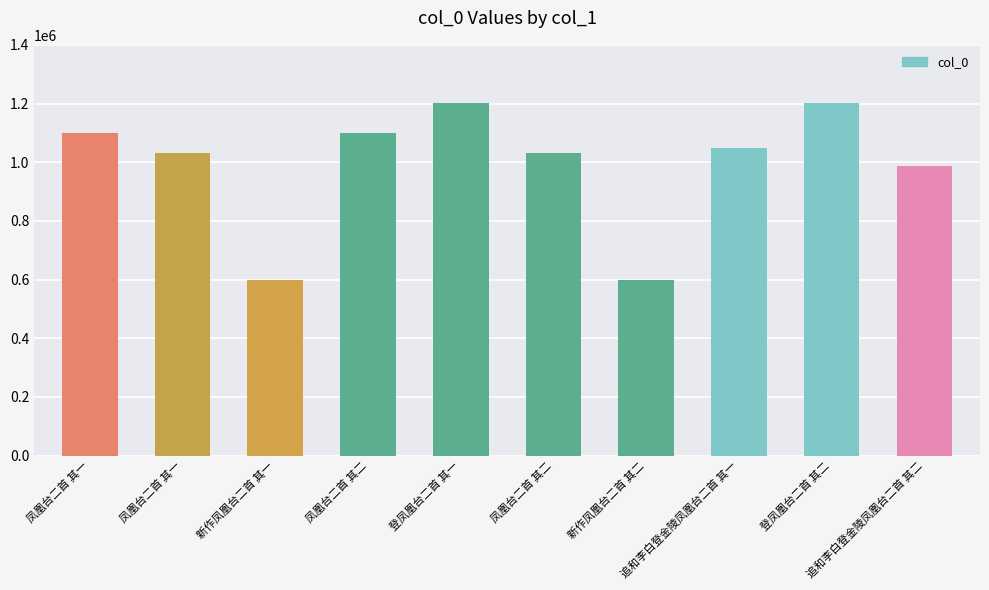

The chart shows a value of 1670232 at 凤凰台二首 其二. True or false?

False